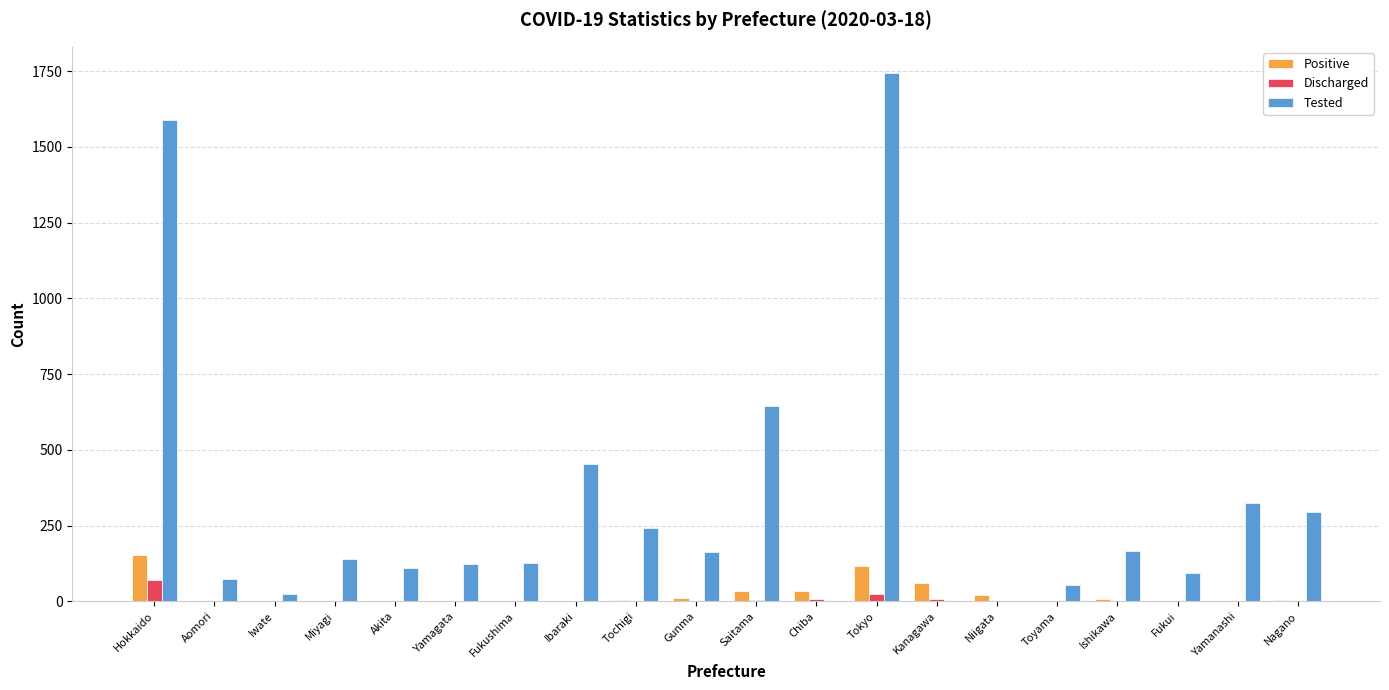

Count the number of categories in the chart.

20